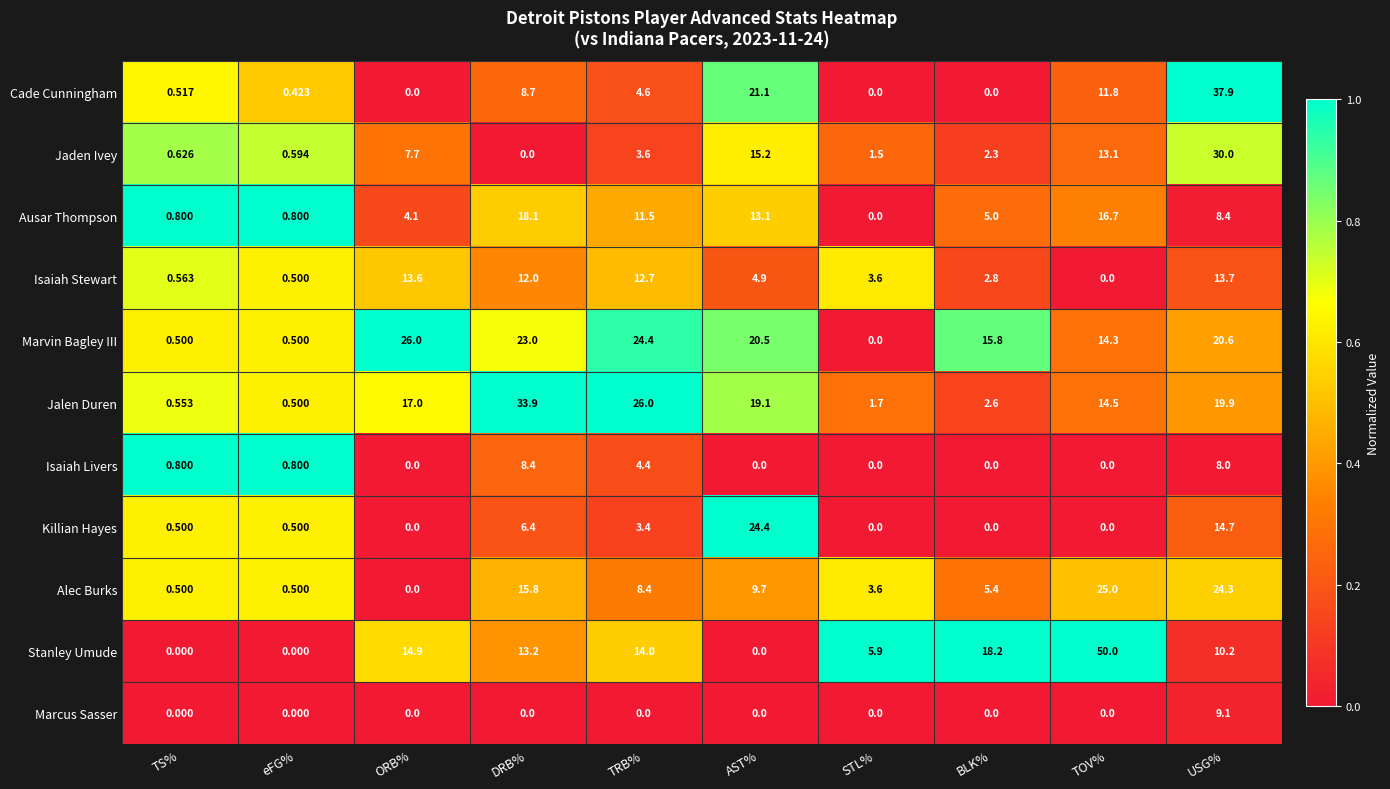

Rank the series by their maximum value, from highest to lowest.

Stanley Umude, Cade Cunningham, Jalen Duren, Jaden Ivey, Marvin Bagley III, Alec Burks, Killian Hayes, Ausar Thompson, Isaiah Stewart, Marcus Sasser, Isaiah Livers